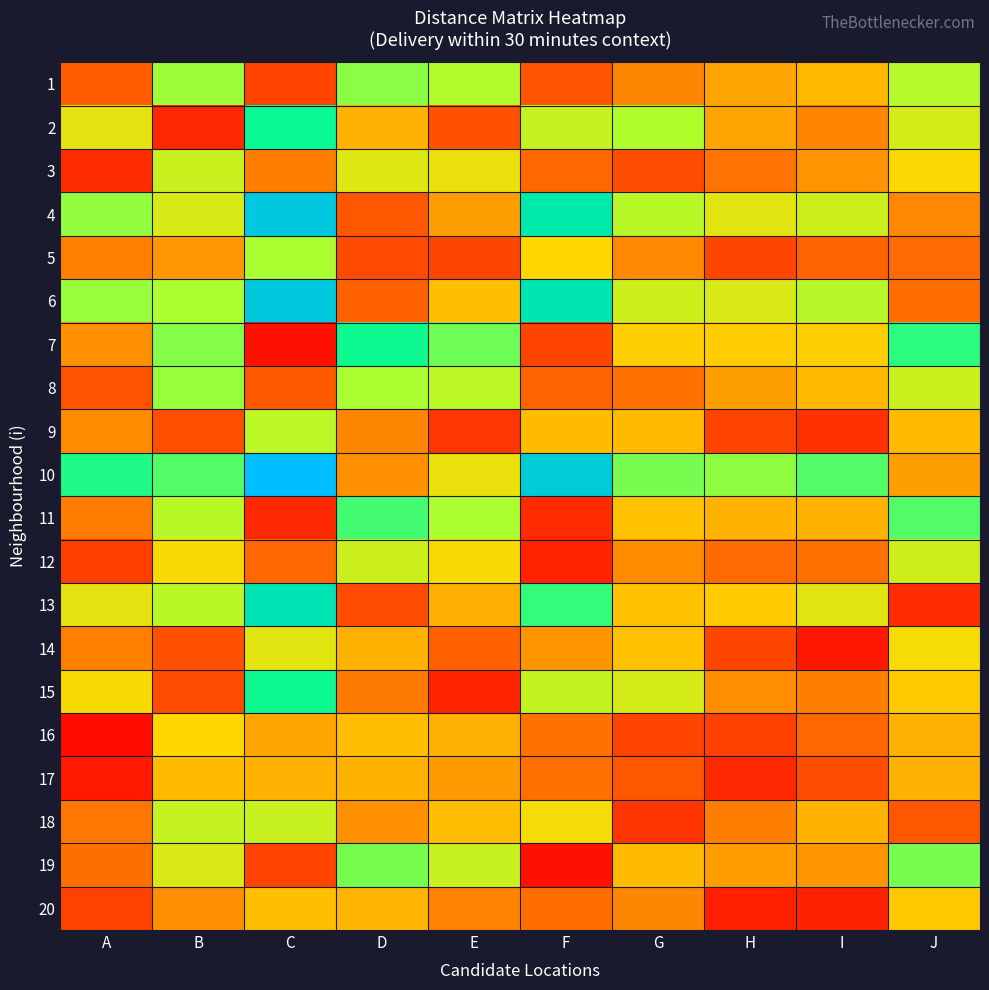

Between C and E, which is larger?

E